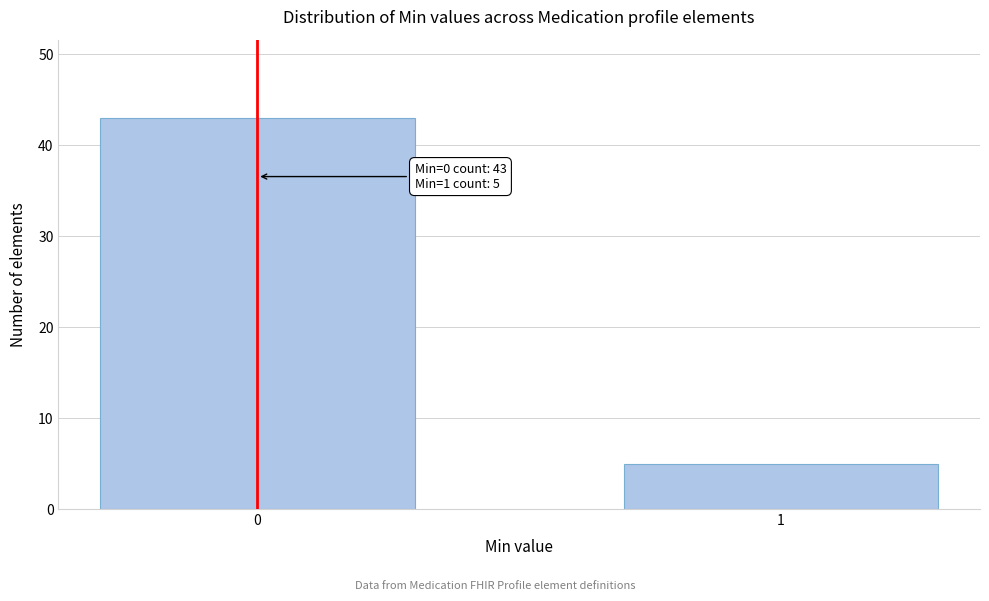

Reading left to right, list all the values displayed in this chart.

0=43	1=5